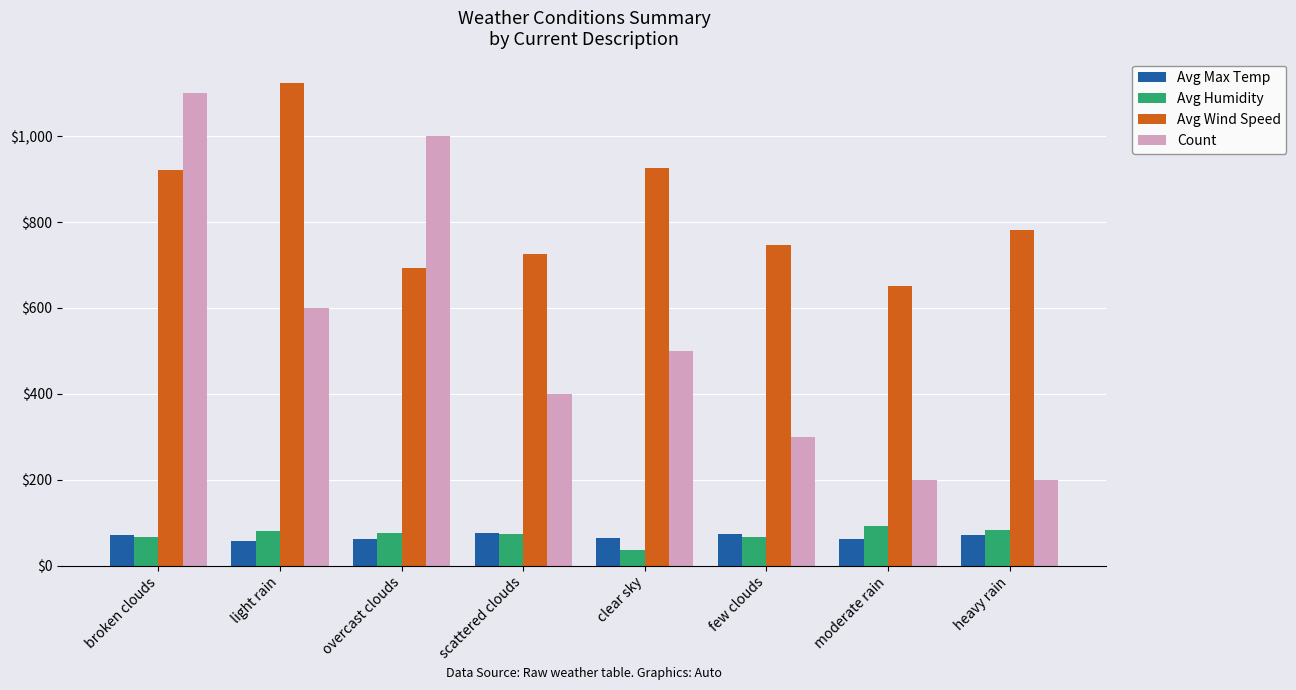

Is it true that Count equals 473.7 at overcast clouds?

False